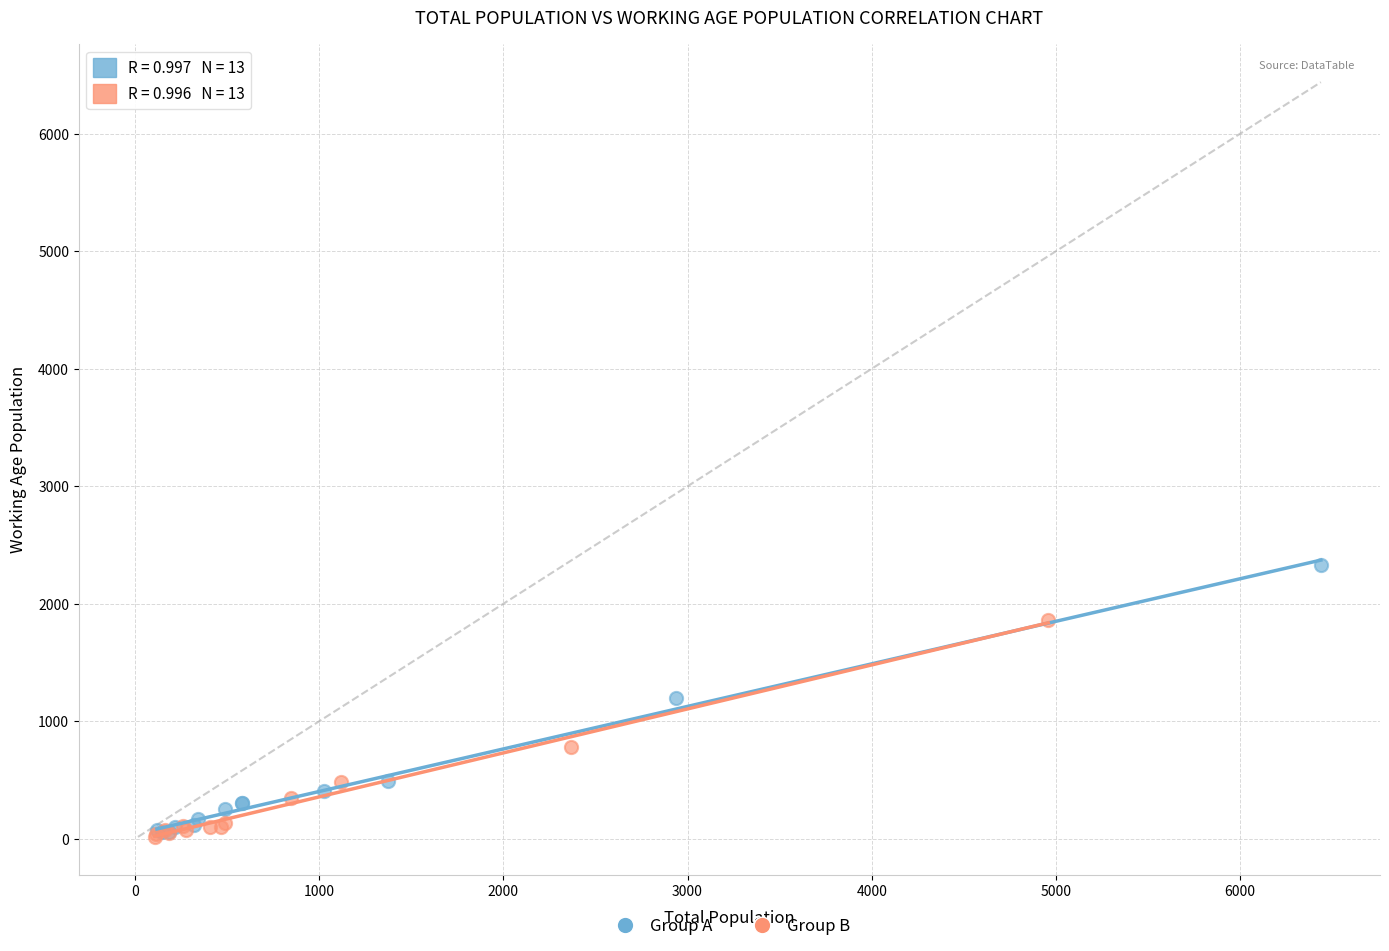

Which series has the widest spread of Y values?

Group A